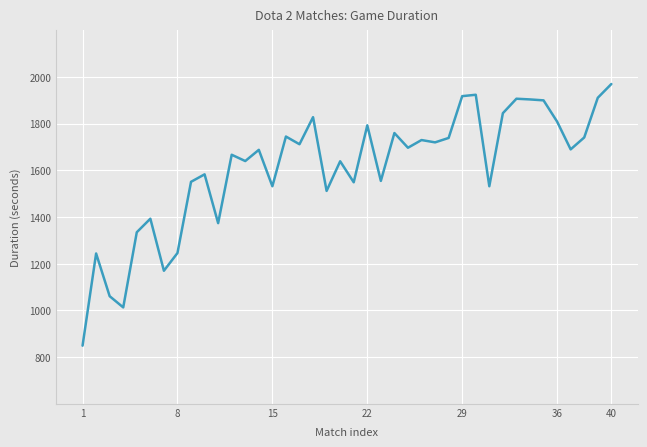

What is the greatest value displayed?

1970